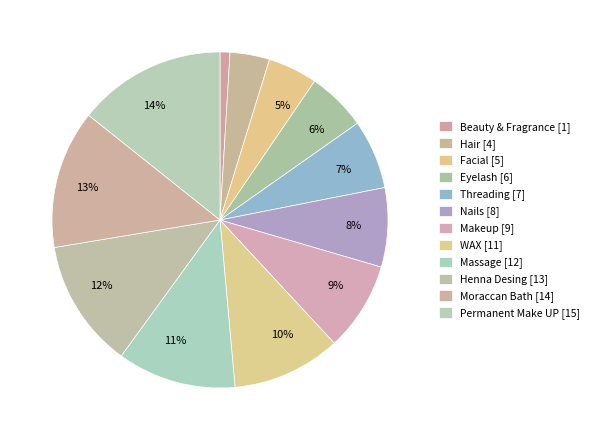

Count the number of slices in the pie.

12